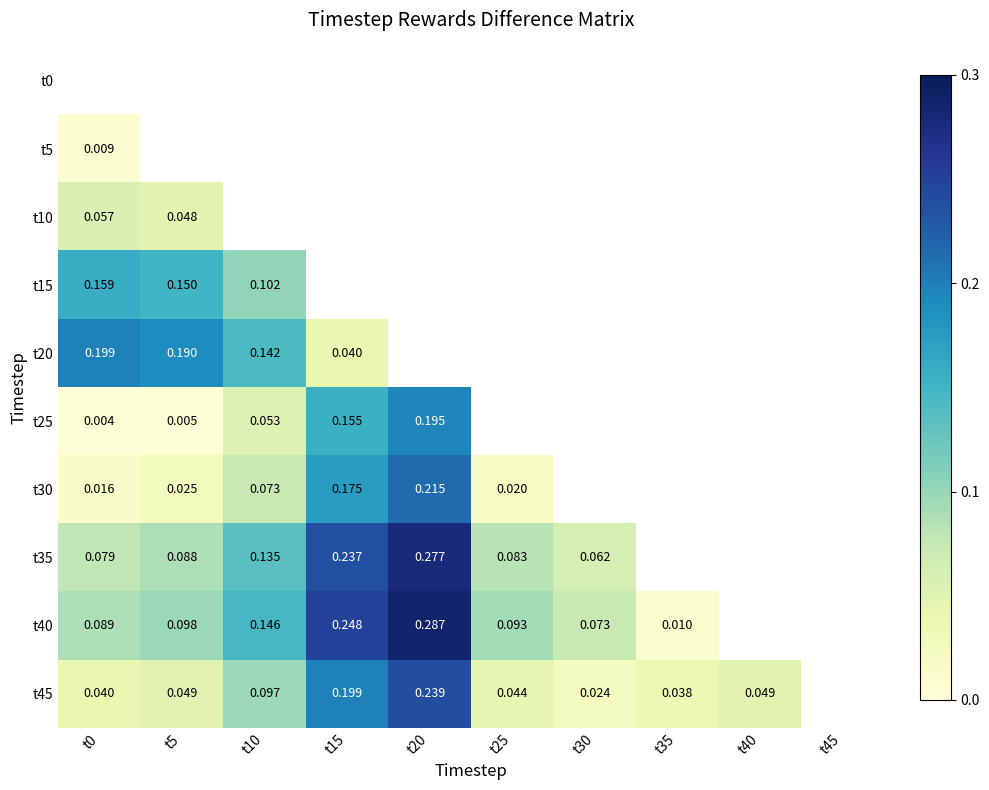

How many values in t20 are above zero?

4